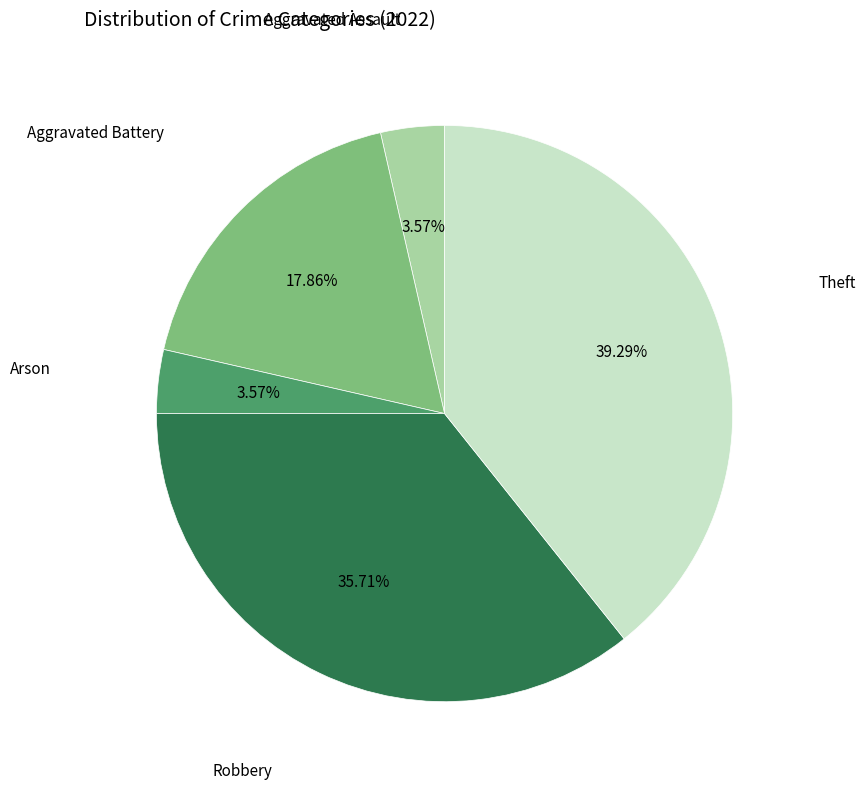

Is there any slice that represents more than half of the pie?

No